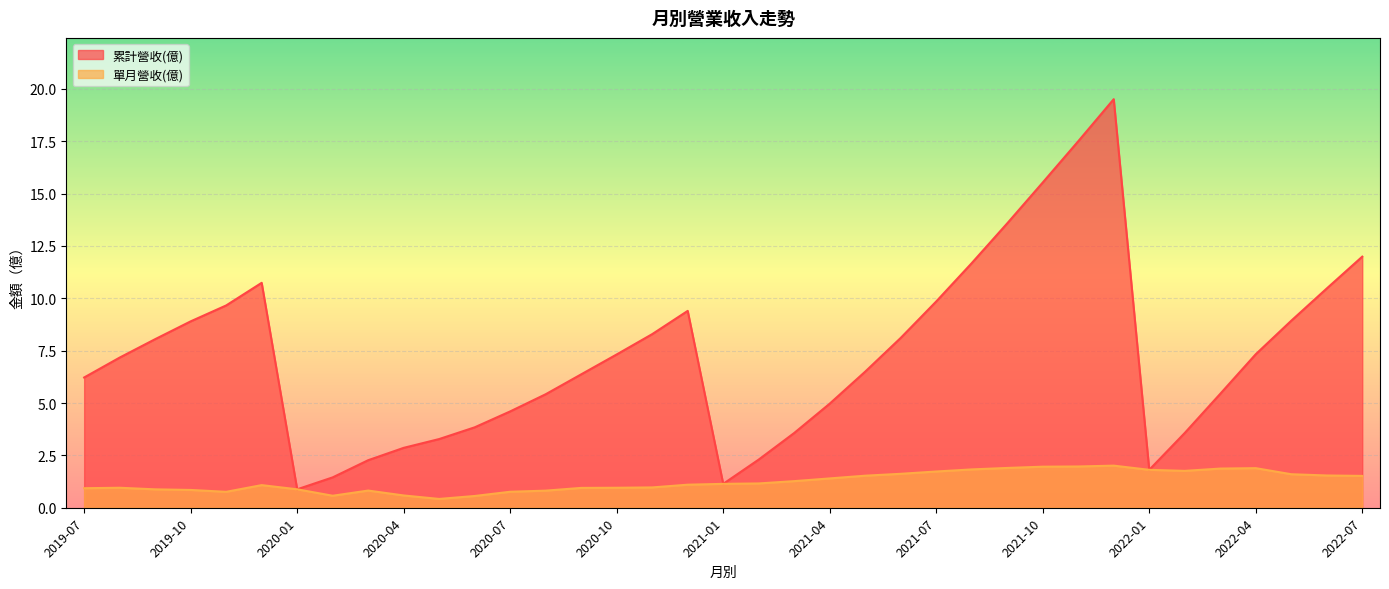

Where is 累計營收(億) nearest to the value 10?

2021-07